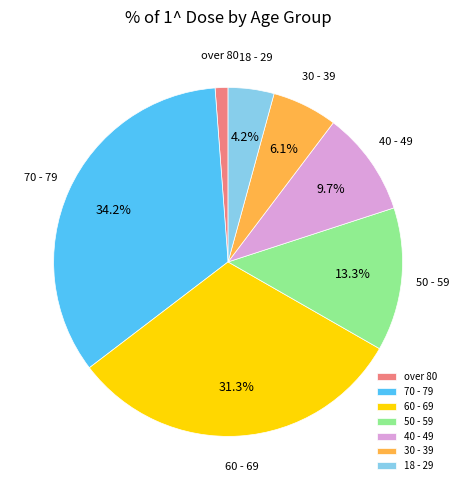

Between 18 - 29 and 70 - 79, which is larger?

70 - 79